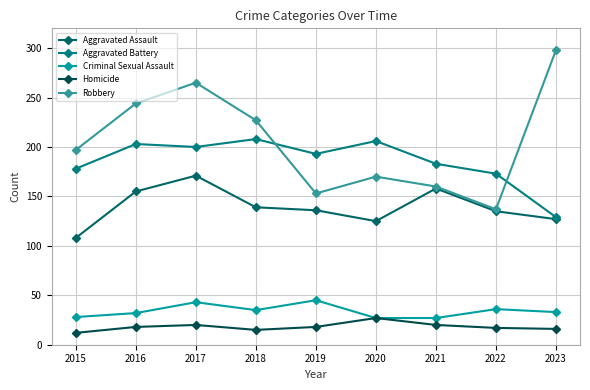

Does the chart have visible grid lines?

Yes